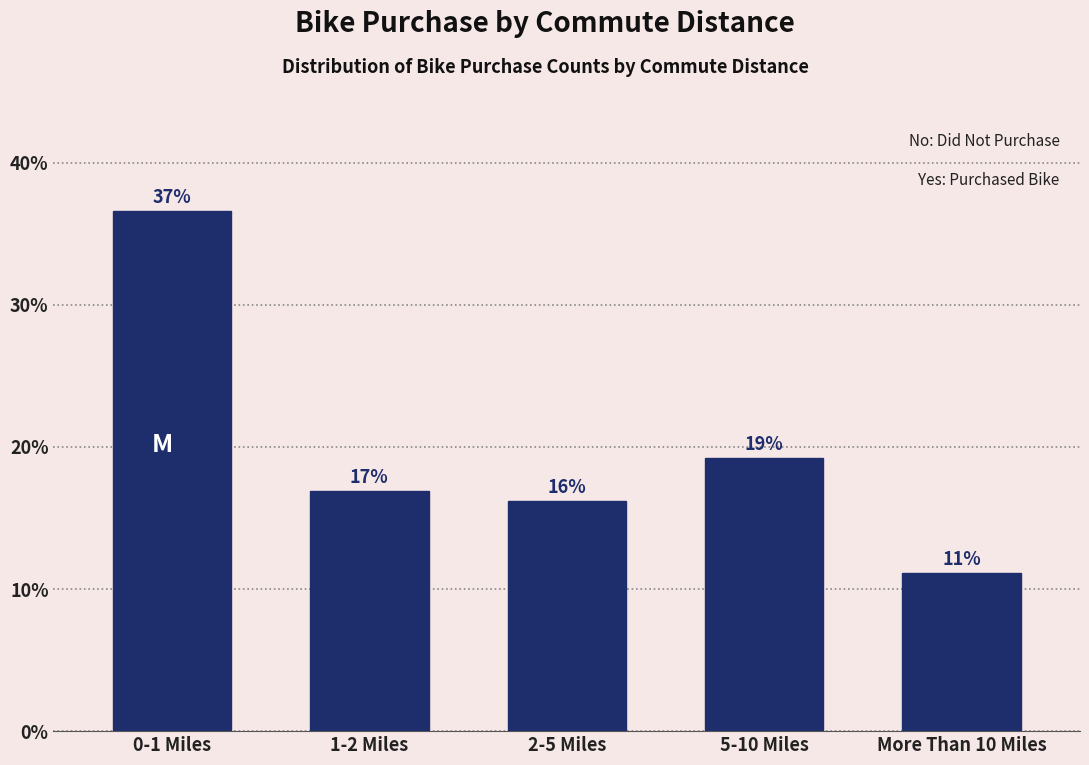

Does the chart contain any negative values?

No